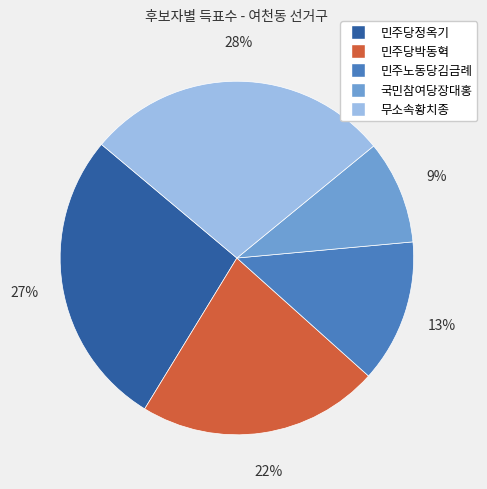

Which category has the smallest portion of the pie?

국민참여당장대홍